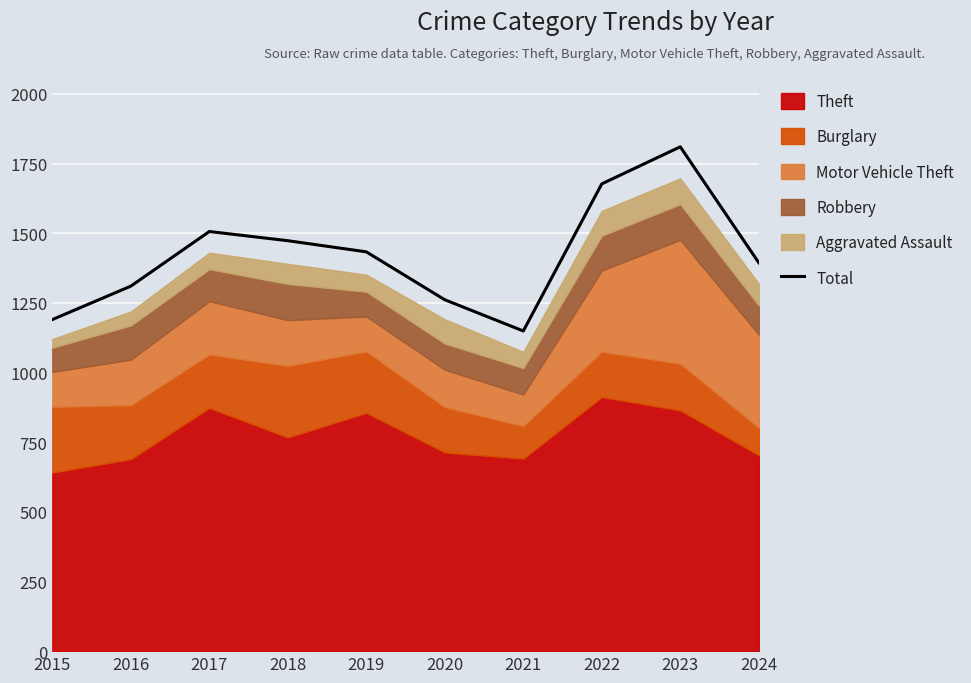

What is the greatest value displayed?

1810